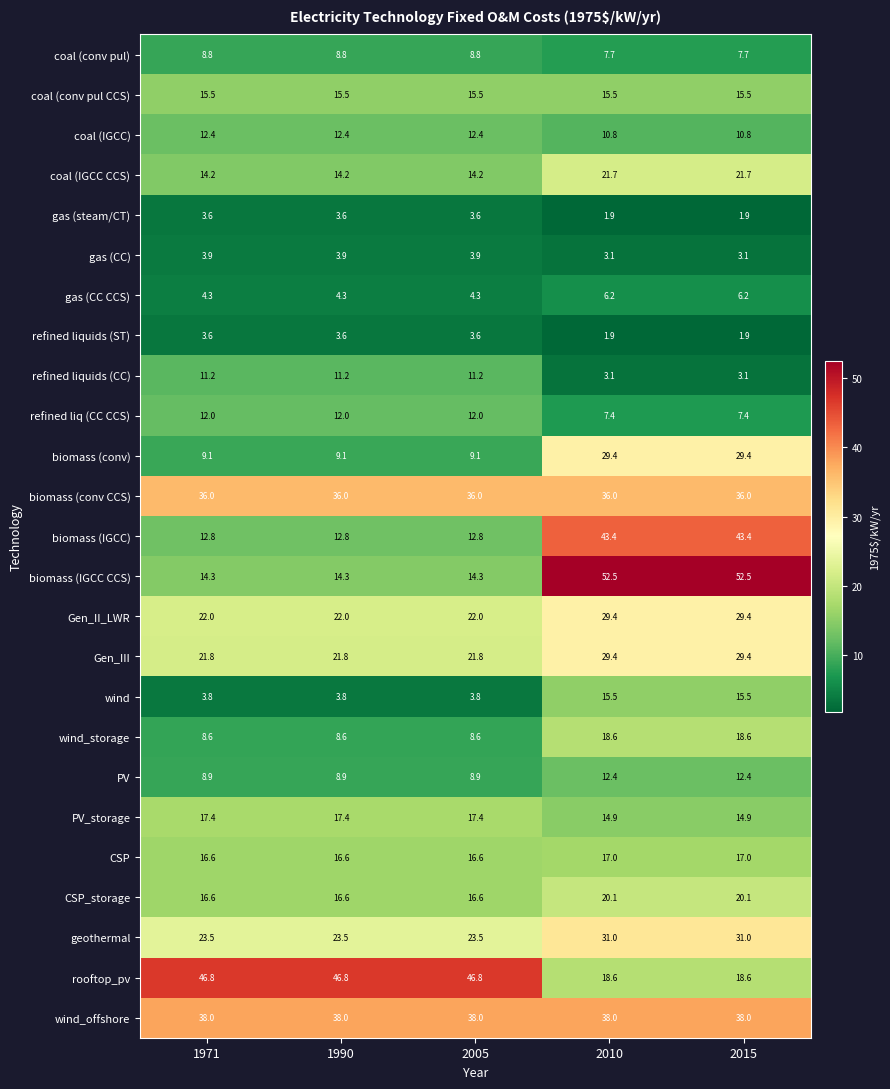

Count the number of data series in this chart.

25